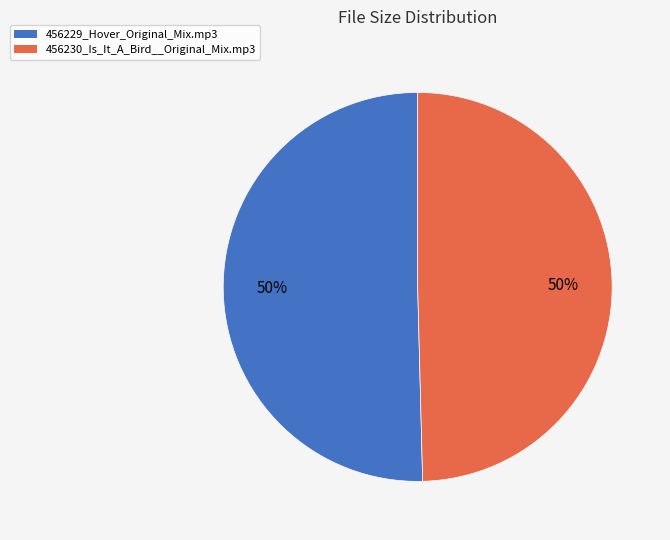

True or false: 456229_Hover_Original_Mix.mp3 accounts for 62% of the total.

False